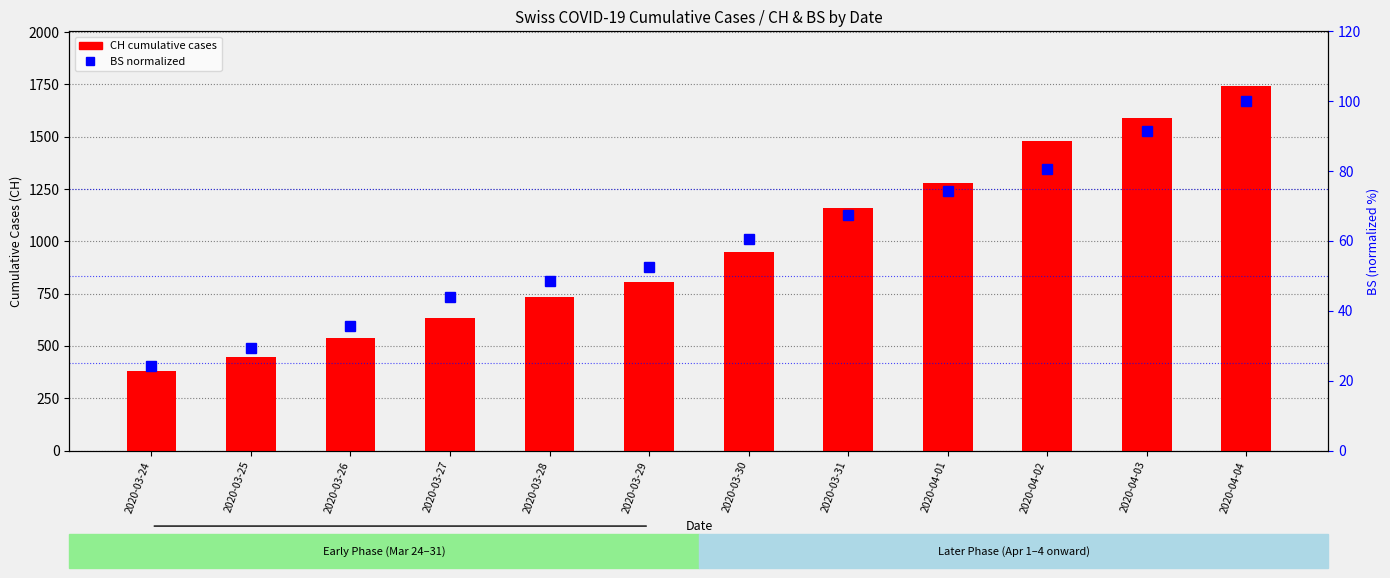

At 2020-03-26, list the series in order from largest to smallest.

CH (total), BS normalized